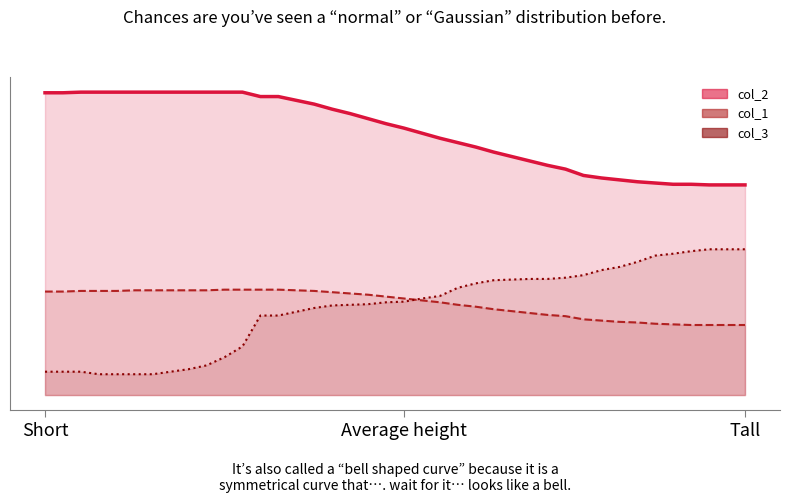

The col_1 series shows 166 at 9. True or false?

True